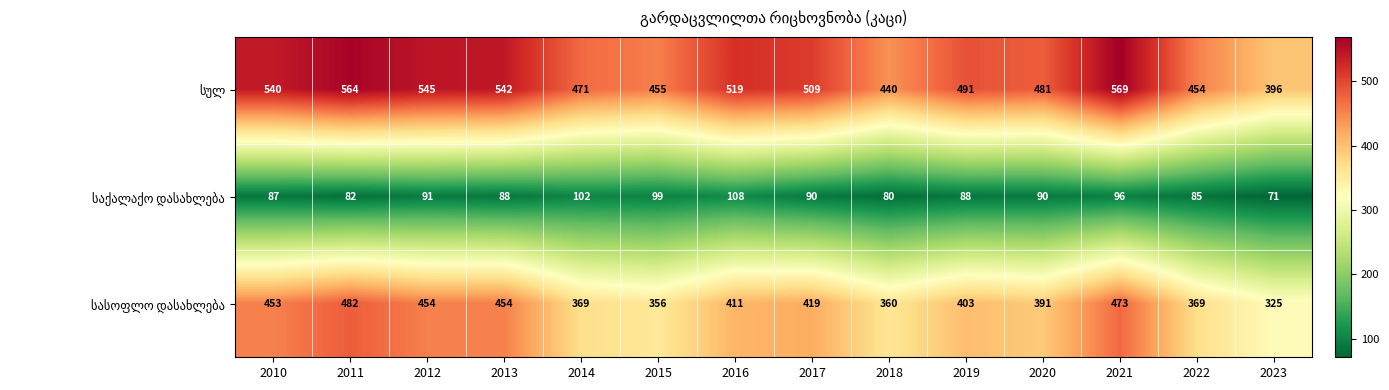

Which label corresponds to the largest value in the chart?

2021